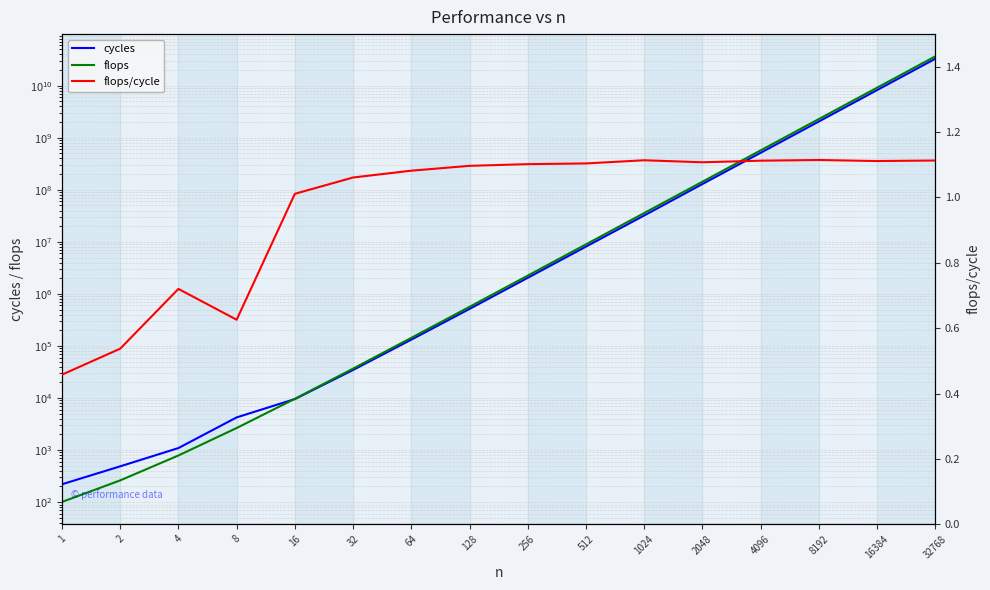

What is the difference between the highest and lowest values at 512?

8943110.9